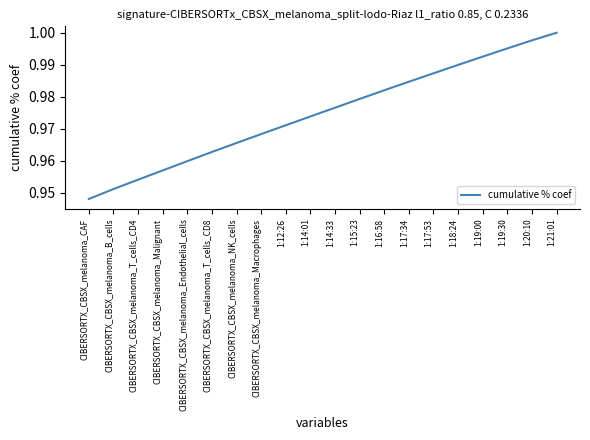

Is it true that the value at CIBERSORTX_CBSX_melanoma_Macrophages is 1.0?

True